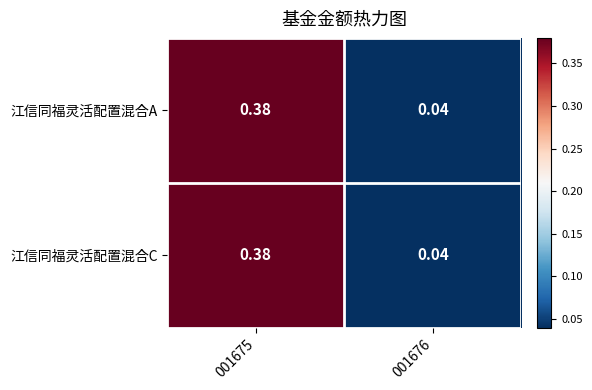

Is the value of 江信同福灵活配置混合A at 001676 greater than the value of 江信同福灵活配置混合C at 001675?

No